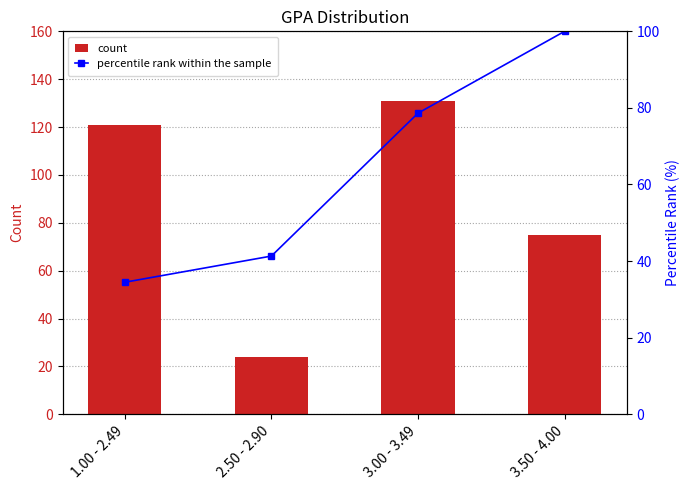

Rank the series by their average value, from highest to lowest.

count, percentile rank within the sample